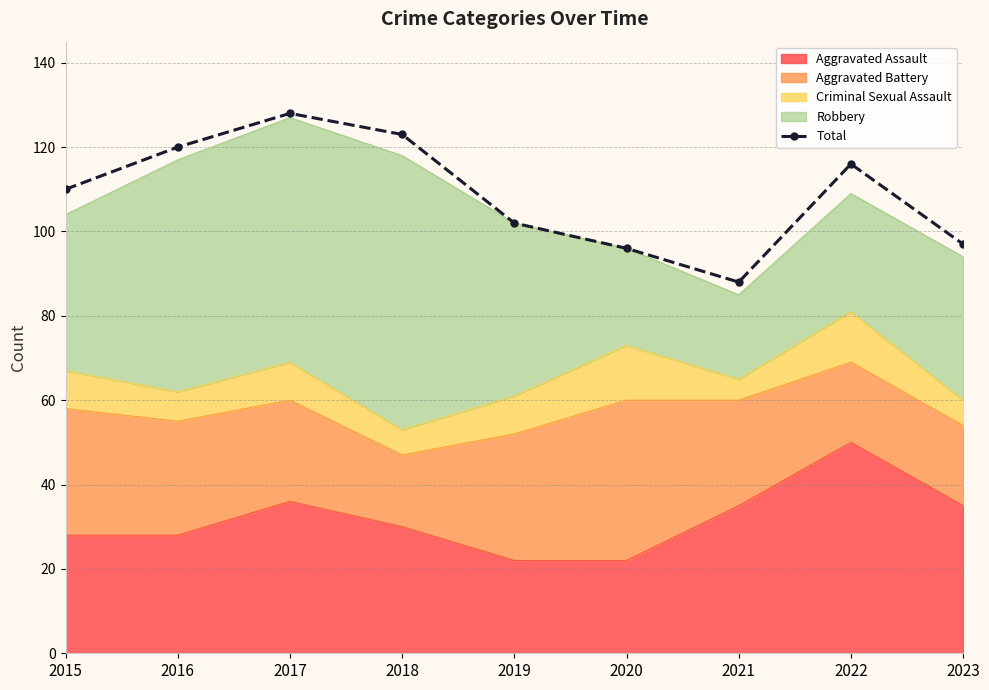

The value at 2019 is 102. True or false?

True